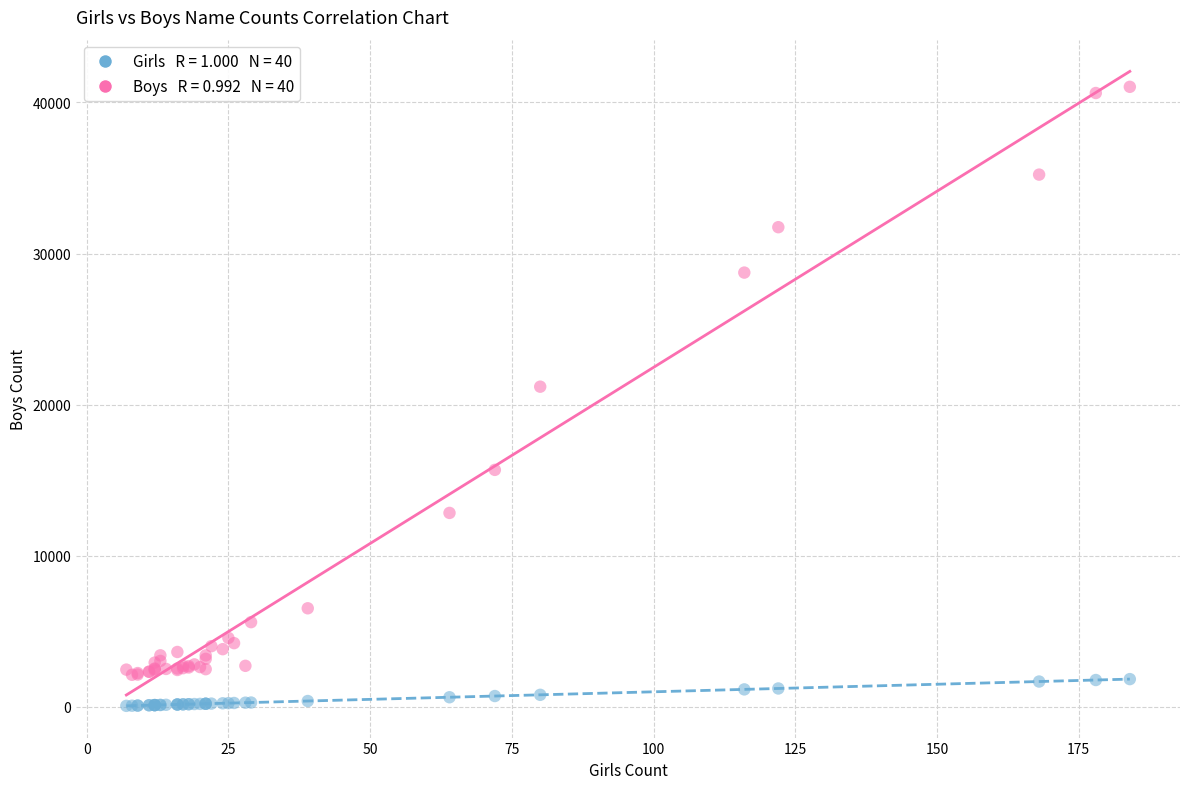

Across all series, what Y value is closest to 20549?

21188